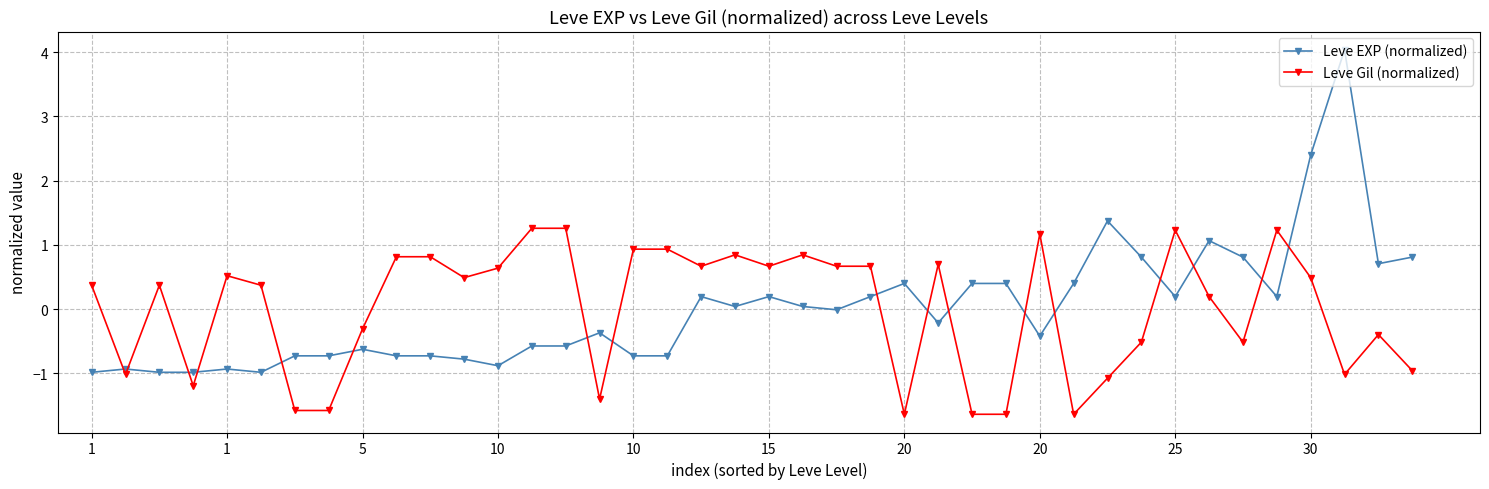

What is the smallest value displayed?

-1.6